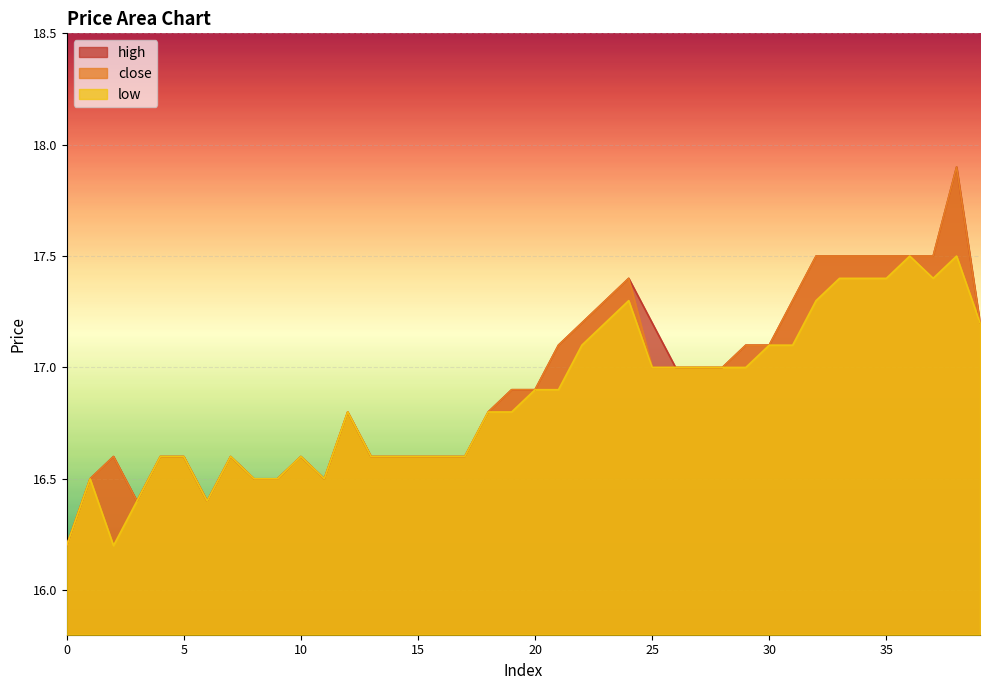

Count the number of categories in the chart.

40